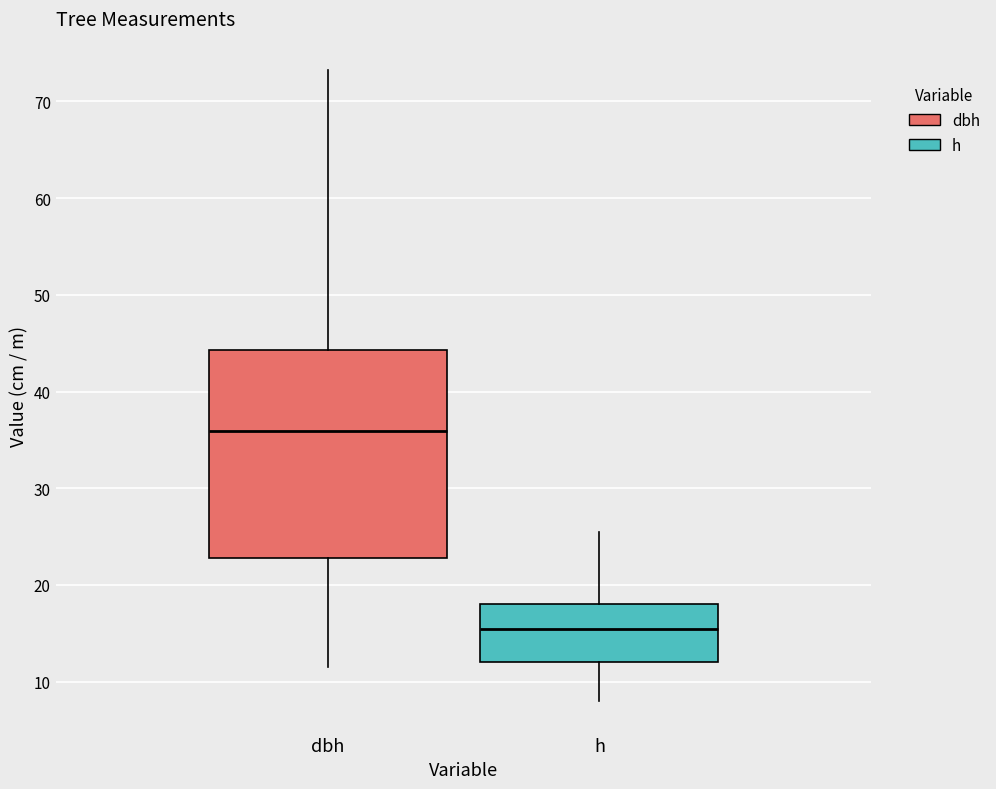

Reading left to right, transcribe this box plot: for each box, give where its median line is, the range the box spans, and where its two whiskers end, as read against the y-axis. The values are not printed on the chart, so give them approximately, as read against the axis.

dbh: median 36, box 23 to 44, whiskers 12 to 73
h: median 16, box 12 to 18, whiskers 8 to 26